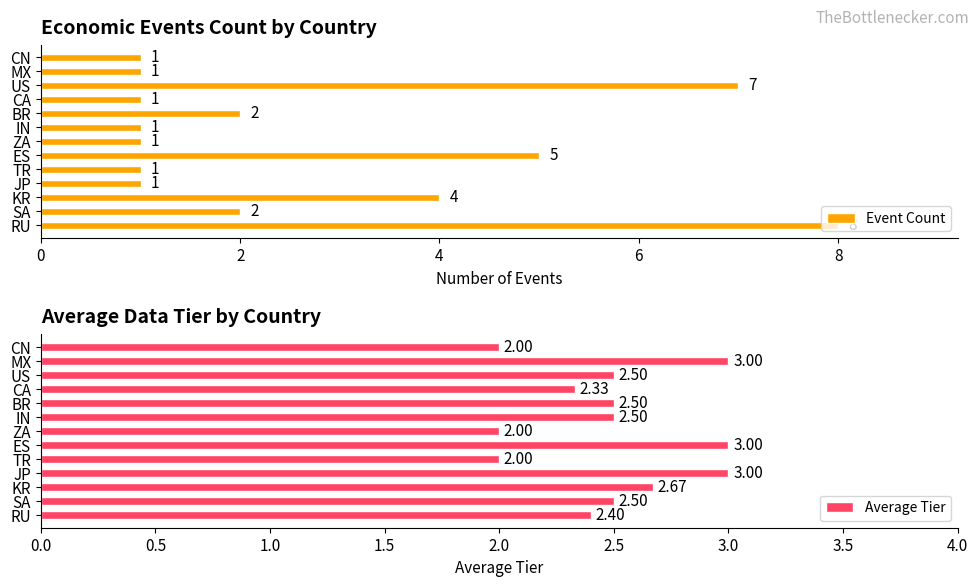

What is the difference between the second highest and minimum values in the Average Tier series?

1.0